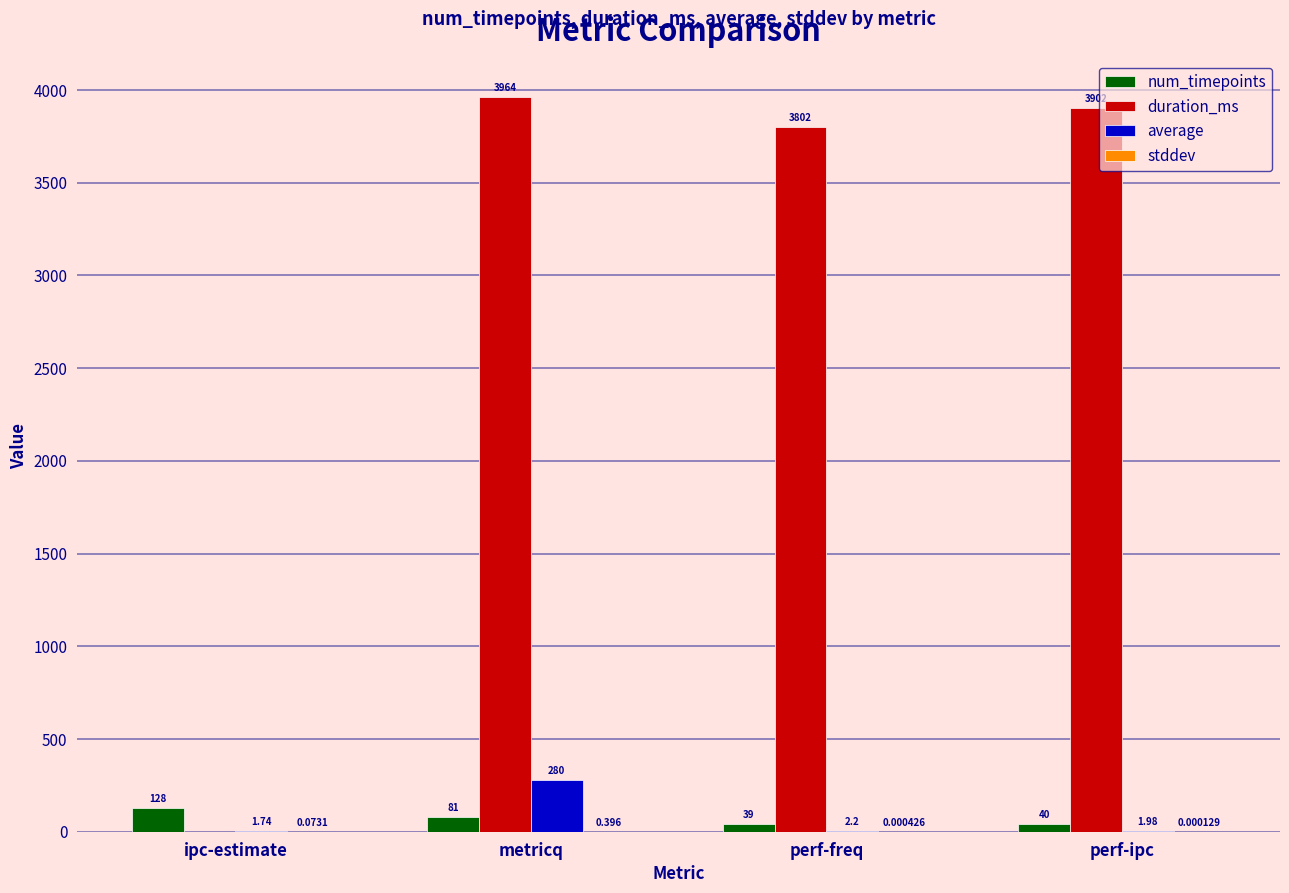

At which label is num_timepoints closest to 83?

metricq